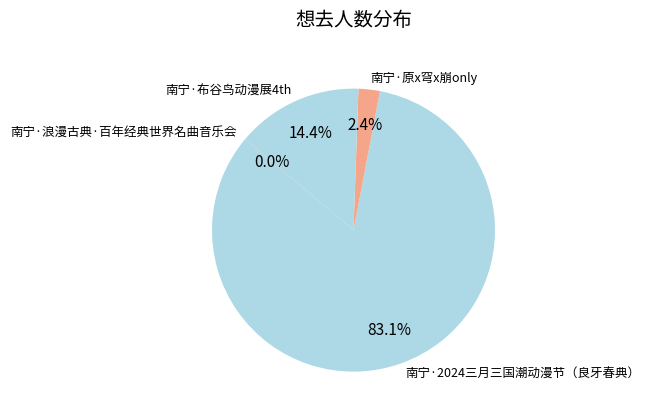

Is the sum of 南宁·布谷鸟动漫展4th and 南宁·2024三月三国潮动漫节（良牙春典） greater than half?

Yes